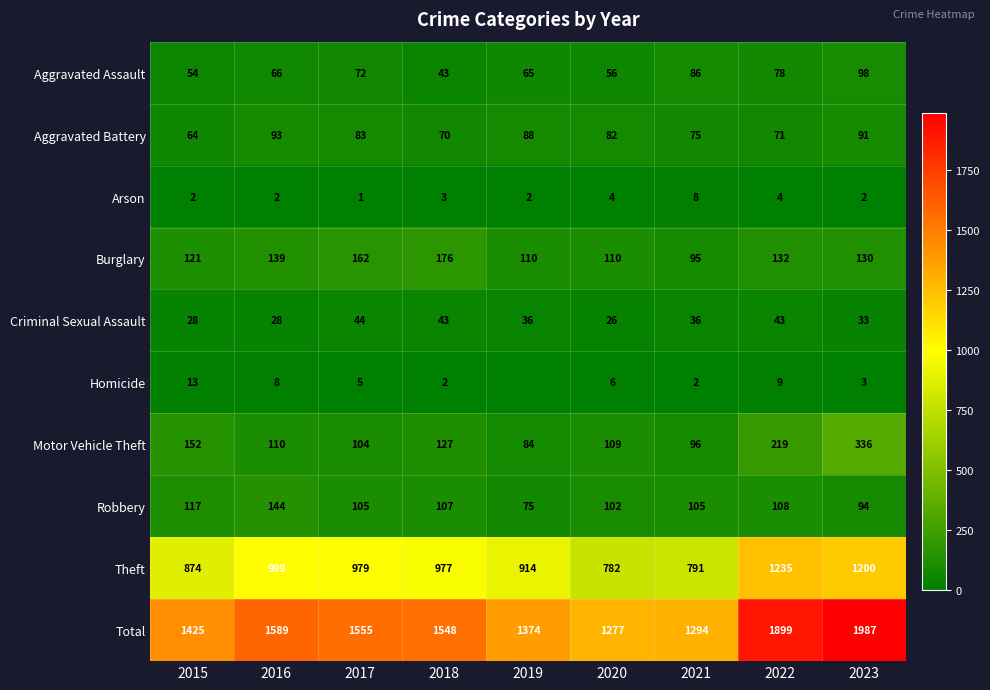

How many data points in Burglary are less than 130?

4